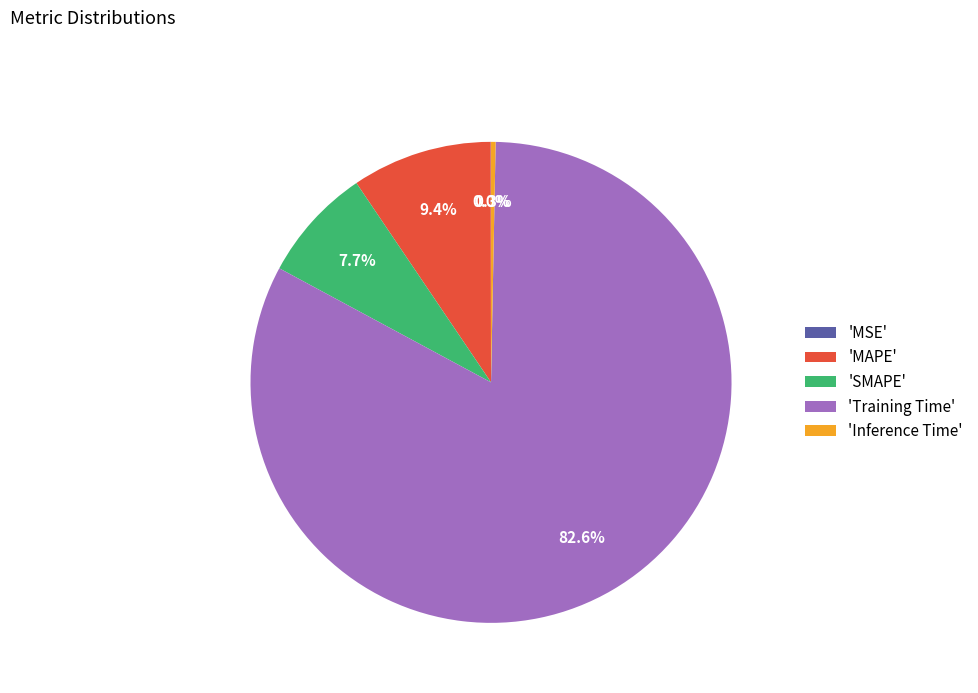

Is there a majority slice in this chart?

Yes